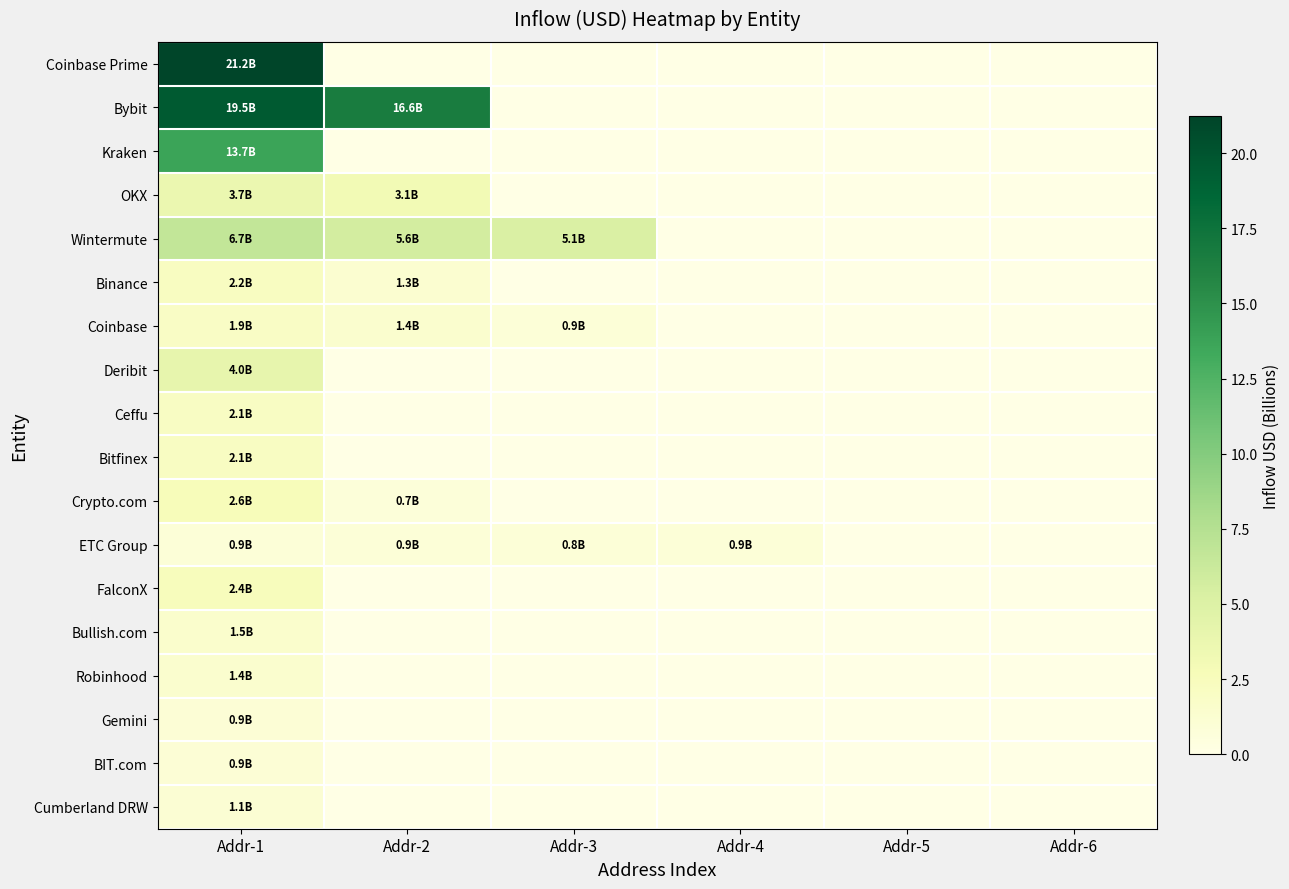

Reading right to left, list all the values displayed in this chart.

Coinbase Prime: Addr-6=0.0	Addr-5=0.0	Addr-4=0.0	Addr-3=0.0	Addr-2=0.0	Addr-1=21.2
Bybit: Addr-6=0.0	Addr-5=0.0	Addr-4=0.0	Addr-3=0.0	Addr-2=16.6	Addr-1=19.5
Kraken: Addr-6=0.0	Addr-5=0.0	Addr-4=0.0	Addr-3=0.0	Addr-2=0.0	Addr-1=13.7
OKX: Addr-6=0.0	Addr-5=0.0	Addr-4=0.0	Addr-3=0.0	Addr-2=3.1	Addr-1=3.7
Wintermute: Addr-6=0.0	Addr-5=0.0	Addr-4=0.0	Addr-3=5.1	Addr-2=5.6	Addr-1=6.7
Binance: Addr-6=0.0	Addr-5=0.0	Addr-4=0.0	Addr-3=0.0	Addr-2=1.3	Addr-1=2.2
Coinbase: Addr-6=0.0	Addr-5=0.0	Addr-4=0.0	Addr-3=0.9	Addr-2=1.4	Addr-1=1.9
Deribit: Addr-6=0.0	Addr-5=0.0	Addr-4=0.0	Addr-3=0.0	Addr-2=0.0	Addr-1=4.0
Ceffu: Addr-6=0.0	Addr-5=0.0	Addr-4=0.0	Addr-3=0.0	Addr-2=0.0	Addr-1=2.1
Bitfinex: Addr-6=0.0	Addr-5=0.0	Addr-4=0.0	Addr-3=0.0	Addr-2=0.0	Addr-1=2.1
Crypto.com: Addr-6=0.0	Addr-5=0.0	Addr-4=0.0	Addr-3=0.0	Addr-2=0.7	Addr-1=2.6
ETC Group: Addr-6=0.0	Addr-5=0.0	Addr-4=0.9	Addr-3=0.8	Addr-2=0.9	Addr-1=0.9
FalconX: Addr-6=0.0	Addr-5=0.0	Addr-4=0.0	Addr-3=0.0	Addr-2=0.0	Addr-1=2.4
Bullish.com: Addr-6=0.0	Addr-5=0.0	Addr-4=0.0	Addr-3=0.0	Addr-2=0.0	Addr-1=1.5
Robinhood: Addr-6=0.0	Addr-5=0.0	Addr-4=0.0	Addr-3=0.0	Addr-2=0.0	Addr-1=1.4
Gemini: Addr-6=0.0	Addr-5=0.0	Addr-4=0.0	Addr-3=0.0	Addr-2=0.0	Addr-1=0.9
BIT.com: Addr-6=0.0	Addr-5=0.0	Addr-4=0.0	Addr-3=0.0	Addr-2=0.0	Addr-1=0.9
Cumberland DRW: Addr-6=0.0	Addr-5=0.0	Addr-4=0.0	Addr-3=0.0	Addr-2=0.0	Addr-1=1.1